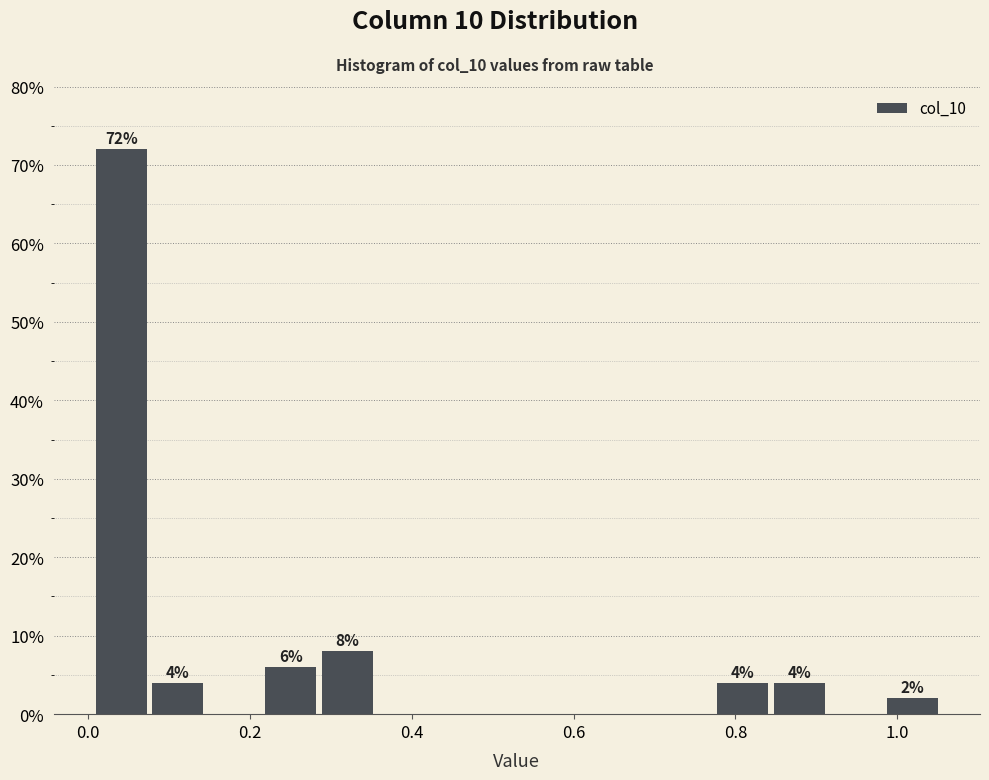

Read against the x-axis, roughly where is the centre of the tallest bar?

0.04